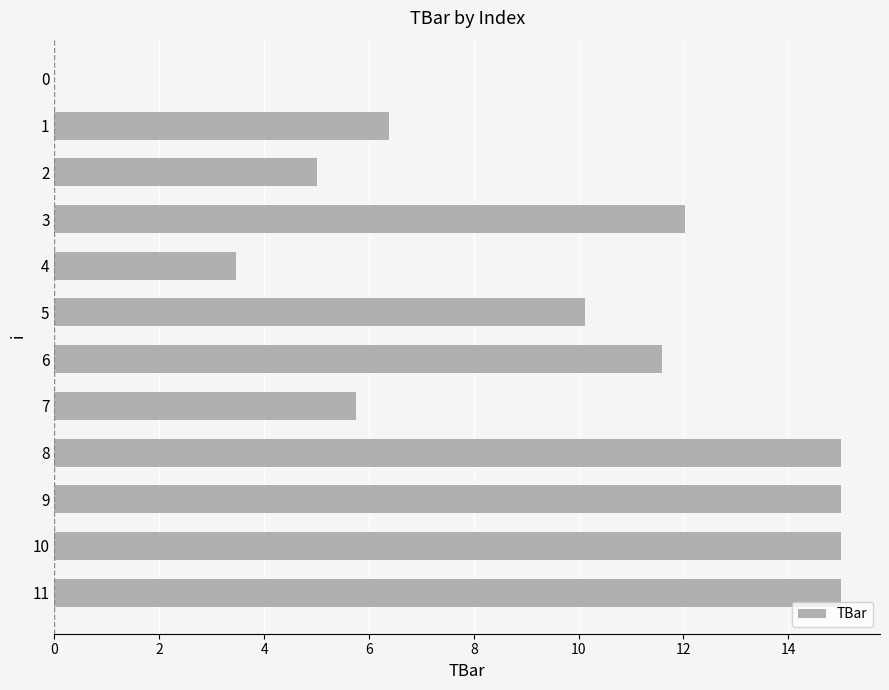

True or false: the data shows 10.3 at 7.

False